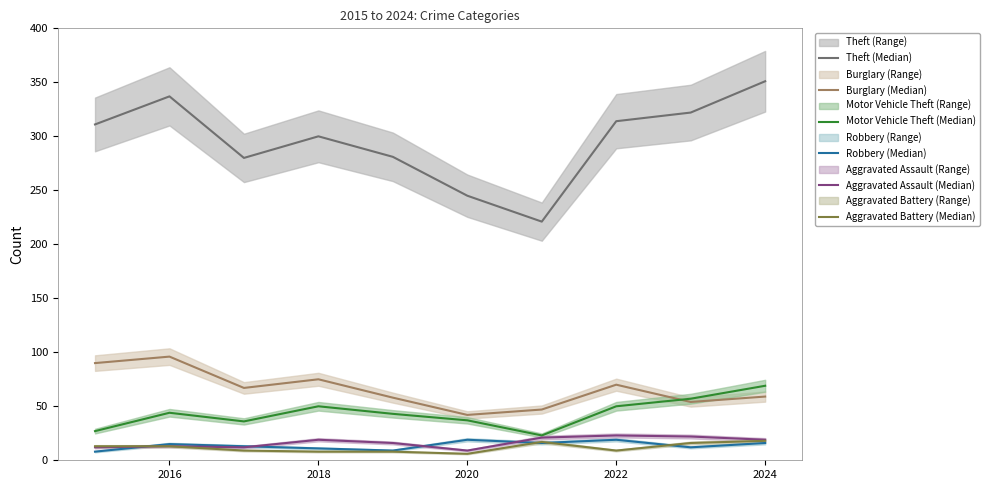

How many values in the Aggravated Assault (Median) series exceed 19?

3